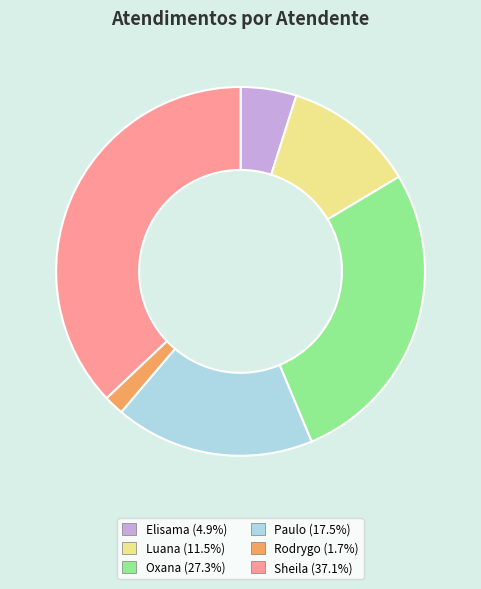

Is there any slice that represents more than half of the pie?

No